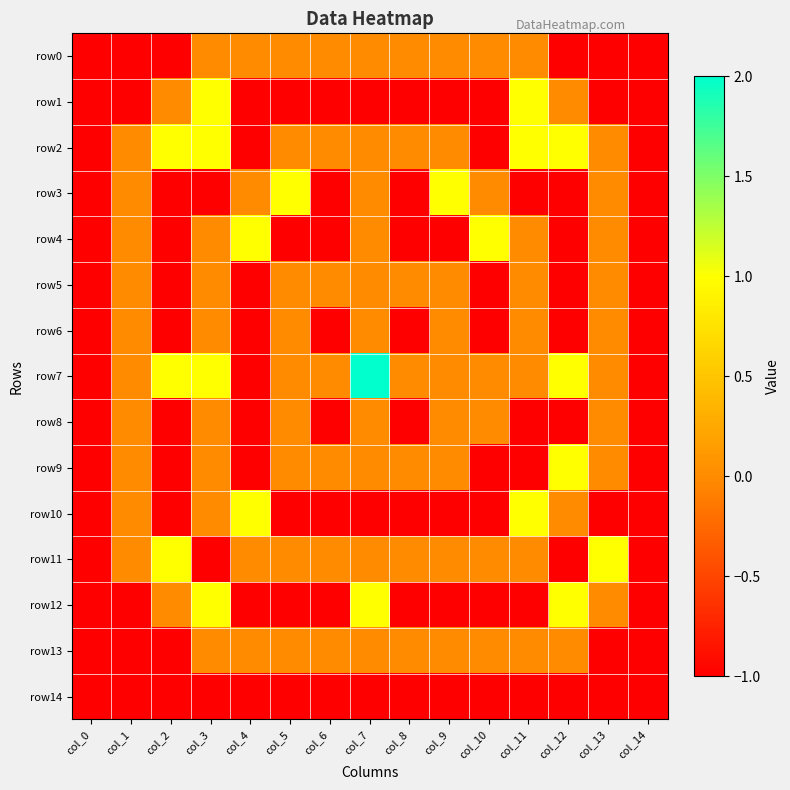

Reading left to right, list all the values displayed in this chart.

row0: col_0=-1	col_1=-1	col_2=-1	col_3=0	col_4=0	col_5=0	col_6=0	col_7=0	col_8=0	col_9=0	col_10=0	col_11=0	col_12=-1	col_13=-1	col_14=-1
row1: col_0=-1	col_1=-1	col_2=0	col_3=1	col_4=-1	col_5=-1	col_6=-1	col_7=-1	col_8=-1	col_9=-1	col_10=-1	col_11=1	col_12=0	col_13=-1	col_14=-1
row2: col_0=-1	col_1=0	col_2=1	col_3=1	col_4=-1	col_5=0	col_6=0	col_7=0	col_8=0	col_9=0	col_10=-1	col_11=1	col_12=1	col_13=0	col_14=-1
row3: col_0=-1	col_1=0	col_2=-1	col_3=-1	col_4=0	col_5=1	col_6=-1	col_7=0	col_8=-1	col_9=1	col_10=0	col_11=-1	col_12=-1	col_13=0	col_14=-1
row4: col_0=-1	col_1=0	col_2=-1	col_3=0	col_4=1	col_5=-1	col_6=-1	col_7=0	col_8=-1	col_9=-1	col_10=1	col_11=0	col_12=-1	col_13=0	col_14=-1
row5: col_0=-1	col_1=0	col_2=-1	col_3=0	col_4=-1	col_5=0	col_6=0	col_7=0	col_8=0	col_9=0	col_10=-1	col_11=0	col_12=-1	col_13=0	col_14=-1
row6: col_0=-1	col_1=0	col_2=-1	col_3=0	col_4=-1	col_5=0	col_6=-1	col_7=0	col_8=-1	col_9=0	col_10=-1	col_11=0	col_12=-1	col_13=0	col_14=-1
row7: col_0=-1	col_1=0	col_2=1	col_3=1	col_4=-1	col_5=0	col_6=0	col_7=2	col_8=0	col_9=0	col_10=0	col_11=0	col_12=1	col_13=0	col_14=-1
row8: col_0=-1	col_1=0	col_2=-1	col_3=0	col_4=-1	col_5=0	col_6=-1	col_7=0	col_8=-1	col_9=0	col_10=0	col_11=-1	col_12=-1	col_13=0	col_14=-1
row9: col_0=-1	col_1=0	col_2=-1	col_3=0	col_4=-1	col_5=0	col_6=0	col_7=0	col_8=0	col_9=0	col_10=-1	col_11=-1	col_12=1	col_13=0	col_14=-1
row10: col_0=-1	col_1=0	col_2=-1	col_3=0	col_4=1	col_5=-1	col_6=-1	col_7=-1	col_8=-1	col_9=-1	col_10=-1	col_11=1	col_12=0	col_13=-1	col_14=-1
row11: col_0=-1	col_1=0	col_2=1	col_3=-1	col_4=0	col_5=0	col_6=0	col_7=0	col_8=0	col_9=0	col_10=0	col_11=0	col_12=-1	col_13=1	col_14=-1
row12: col_0=-1	col_1=-1	col_2=0	col_3=1	col_4=-1	col_5=-1	col_6=-1	col_7=1	col_8=-1	col_9=-1	col_10=-1	col_11=-1	col_12=1	col_13=0	col_14=-1
row13: col_0=-1	col_1=-1	col_2=-1	col_3=0	col_4=0	col_5=0	col_6=0	col_7=0	col_8=0	col_9=0	col_10=0	col_11=0	col_12=0	col_13=-1	col_14=-1
row14: col_0=-1	col_1=-1	col_2=-1	col_3=-1	col_4=-1	col_5=-1	col_6=-1	col_7=-1	col_8=-1	col_9=-1	col_10=-1	col_11=-1	col_12=-1	col_13=-1	col_14=-1